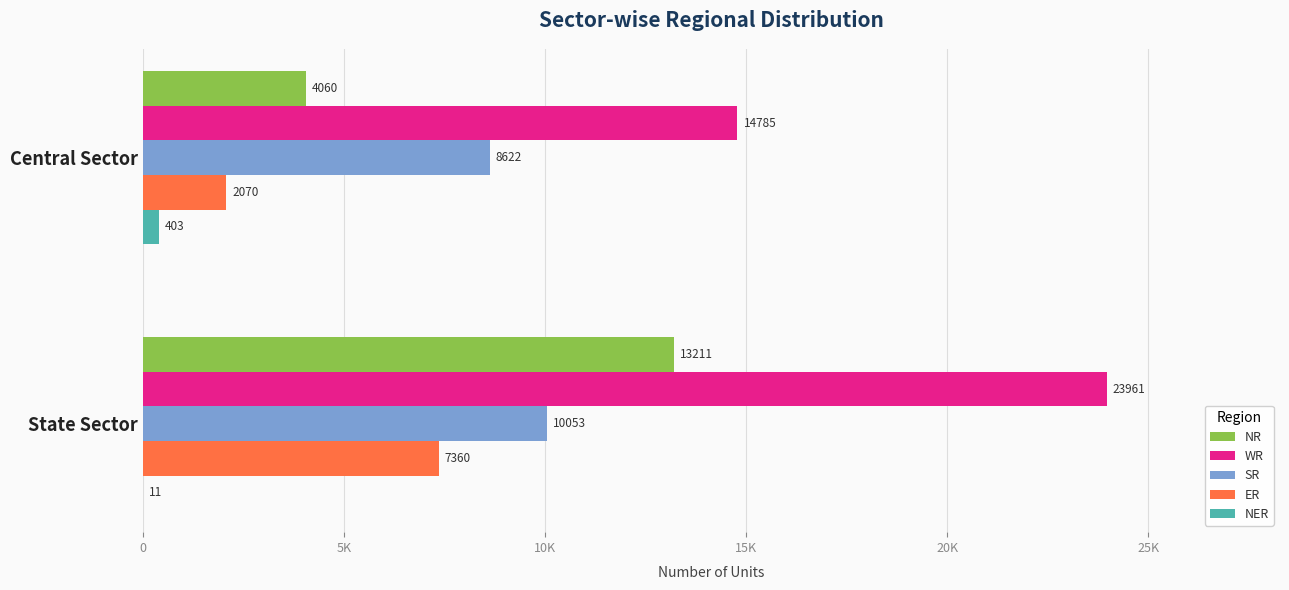

What is the sum of all WR values?

38746